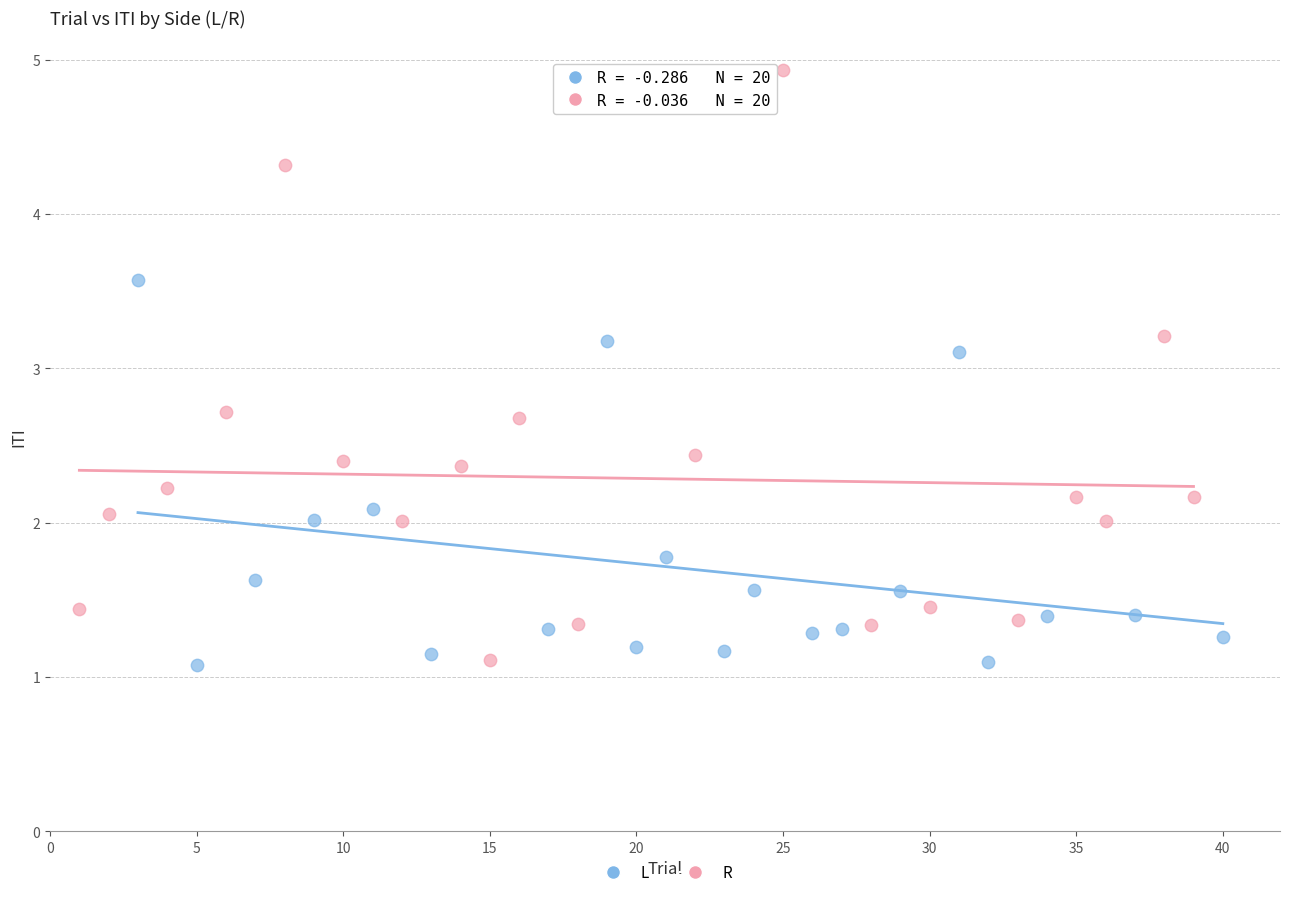

What are all the series names shown in the legend?

L, R